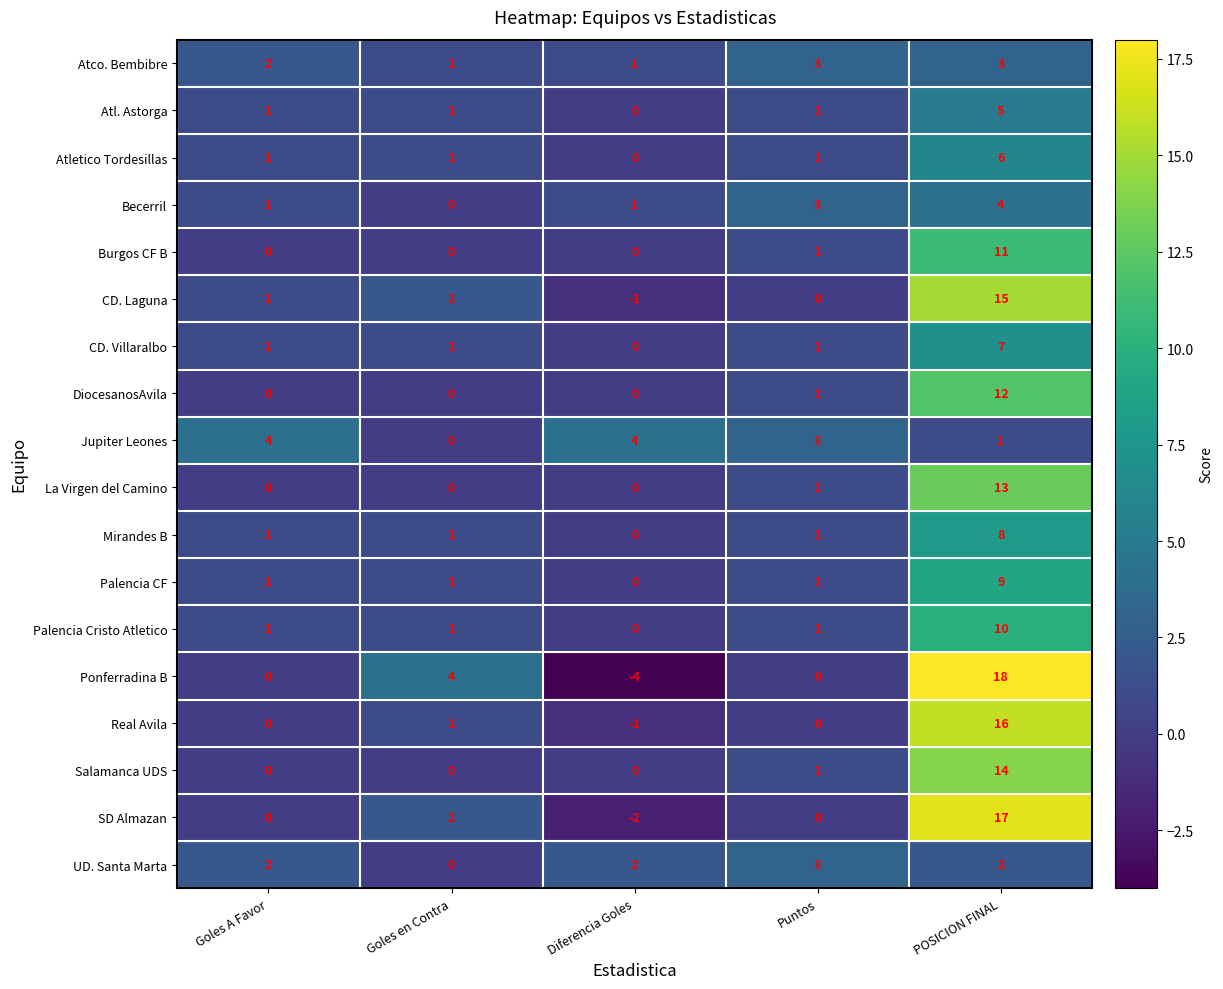

What is the smallest value displayed?

-4